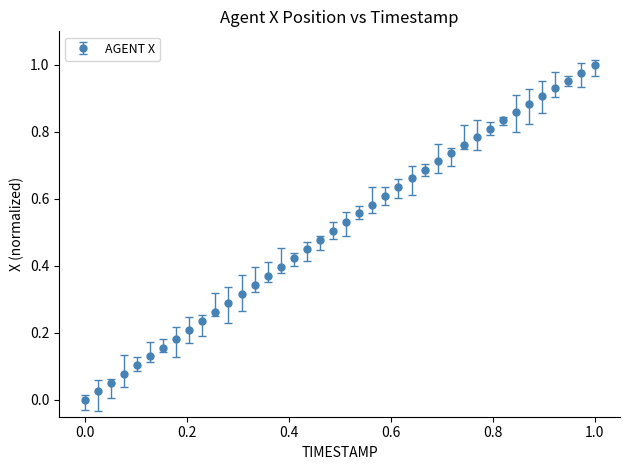

What is the sum of all values?

20.4